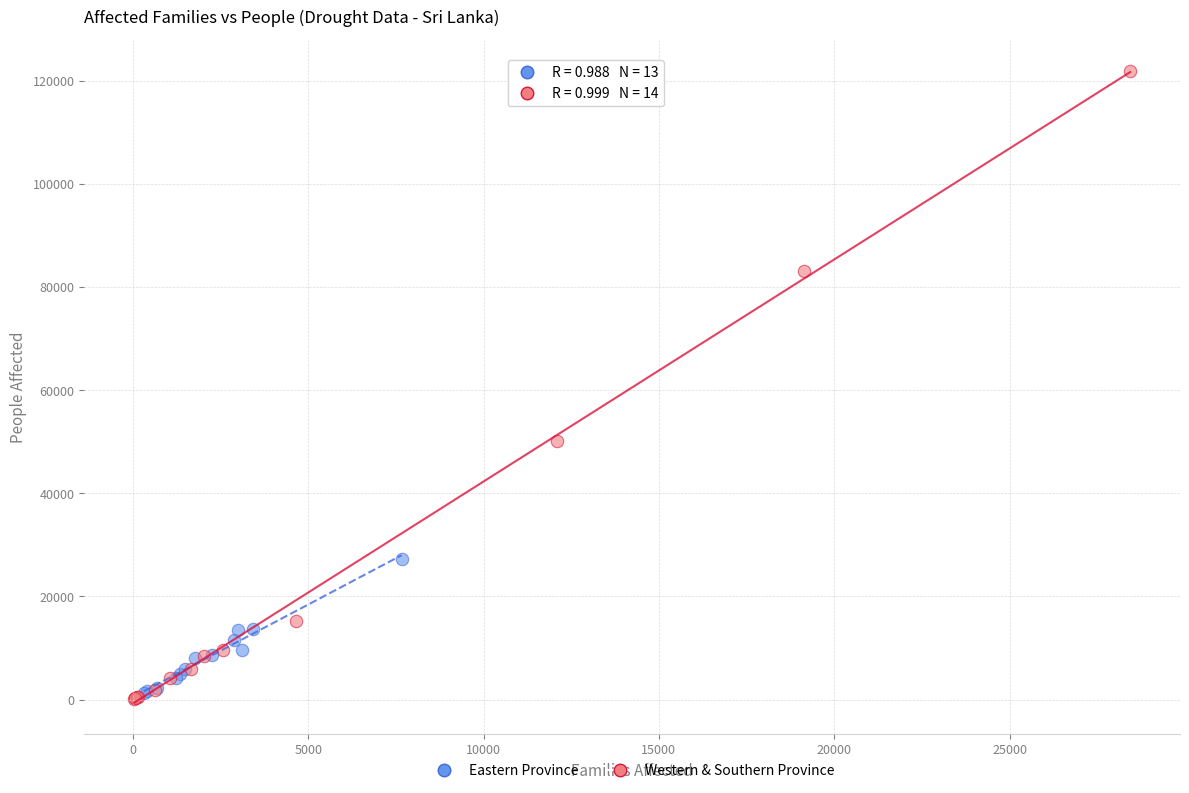

Which series contains the highest Y value?

Western & Southern Province